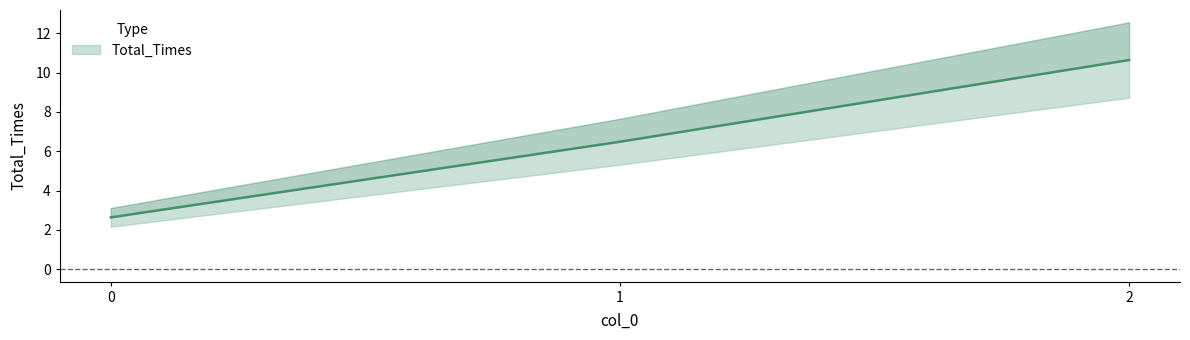

Between 2 and 0, which is larger?

2